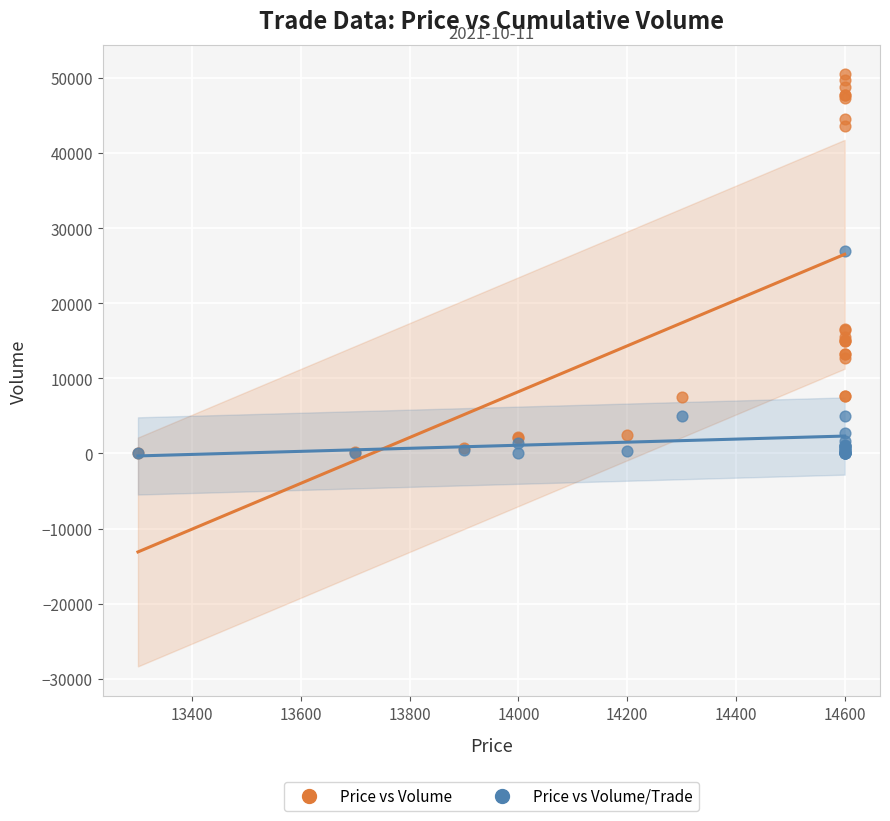

What are all the series names shown in the legend?

Price vs Volume, Price vs Volume/Trade